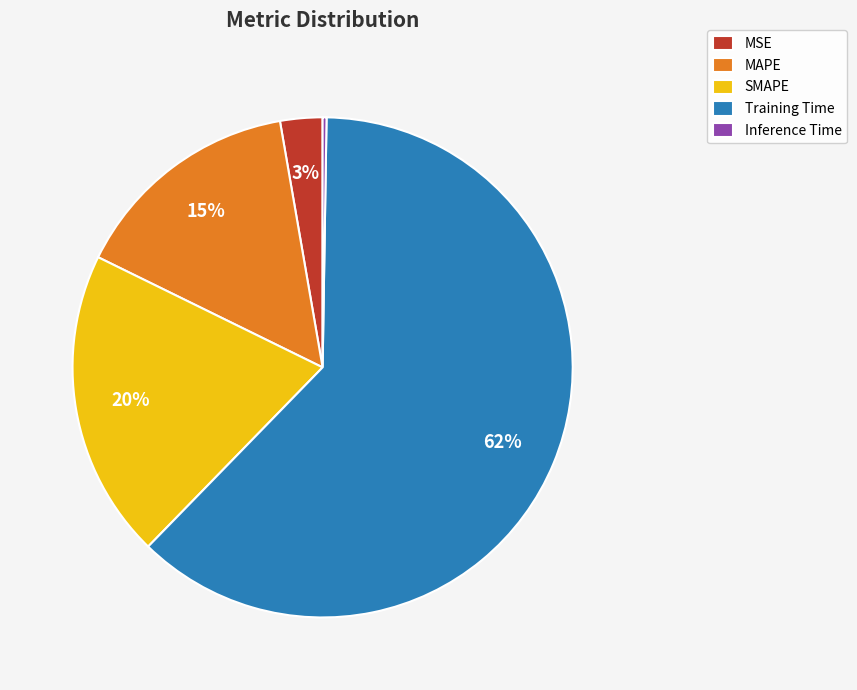

To the nearest percent, what percentage of the pie is MSE?

3%